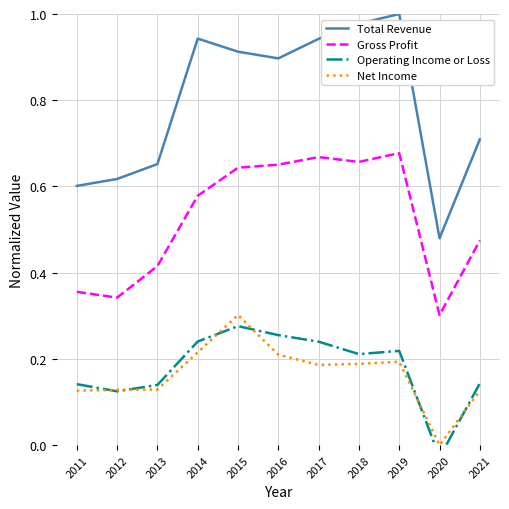

Rank the categories by Total Revenue value from highest to lowest.

2019, 2018, 2014, 2017, 2015, 2016, 2021, 2013, 2012, 2011, 2020